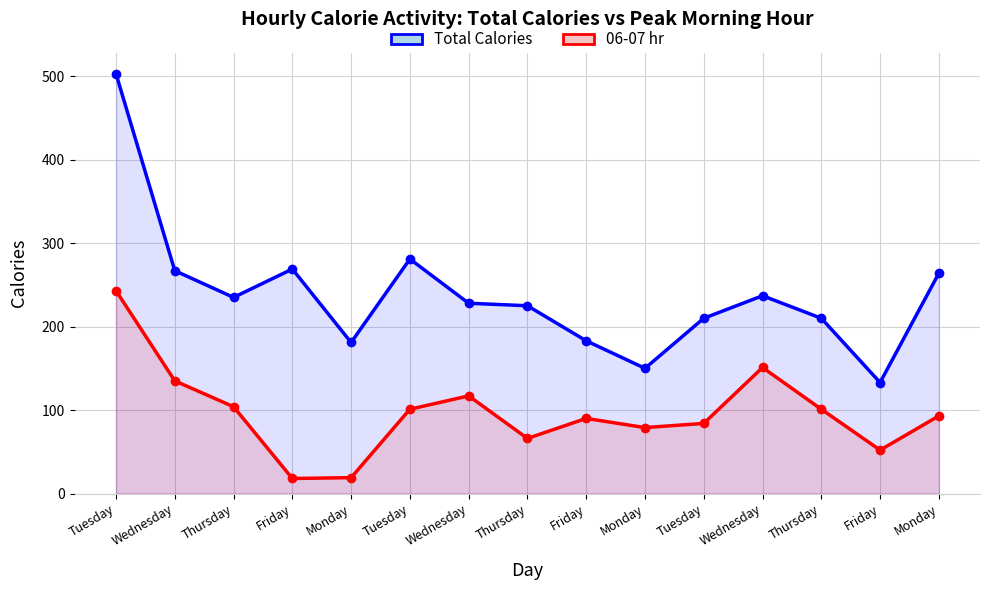

Reading left to right, transcribe all the data shown in this chart.

Total Calories: Tuesday=503	Wednesday=267	Thursday=235	Friday=269	Monday=181	Tuesday=281	Wednesday=228	Thursday=225	Friday=183	Monday=150	Tuesday=210	Wednesday=237	Thursday=210	Friday=133	Monday=264
06-07 hr: Tuesday=243	Wednesday=135	Thursday=104	Friday=18	Monday=19	Tuesday=101	Wednesday=117	Thursday=66	Friday=90	Monday=79	Tuesday=84	Wednesday=151	Thursday=101	Friday=52	Monday=93